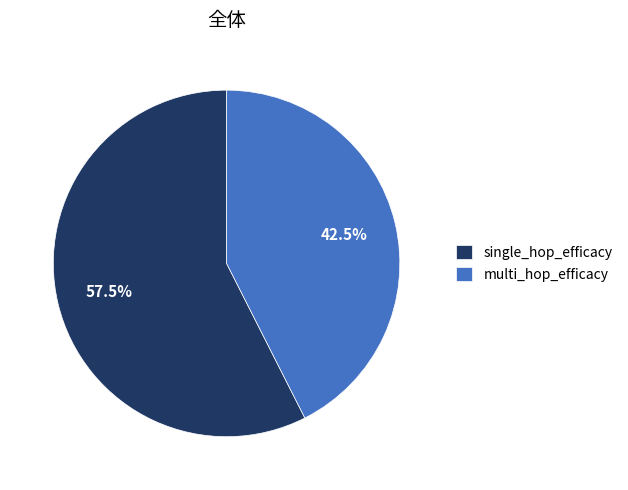

Which category has the biggest portion of the pie?

single_hop_efficacy